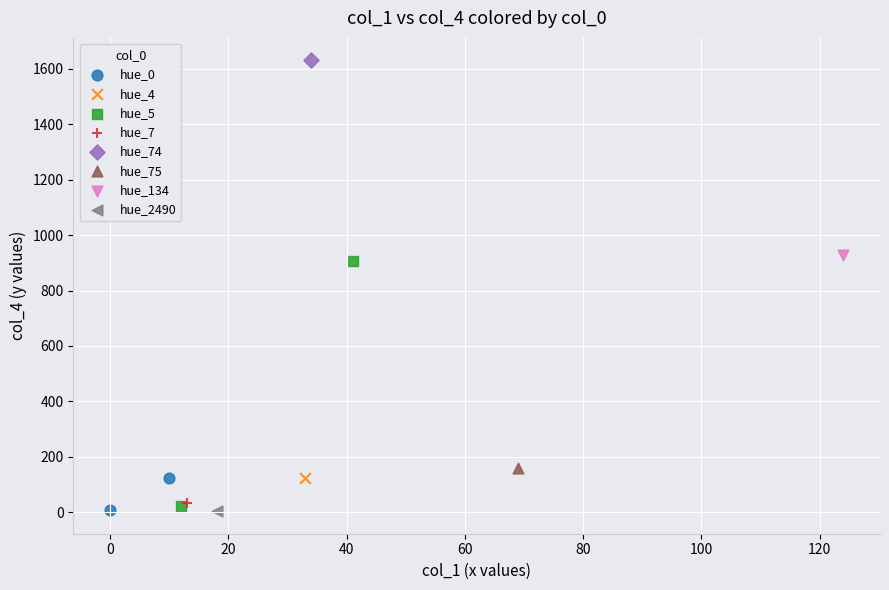

Which series reaches the maximum Y coordinate?

hue_74